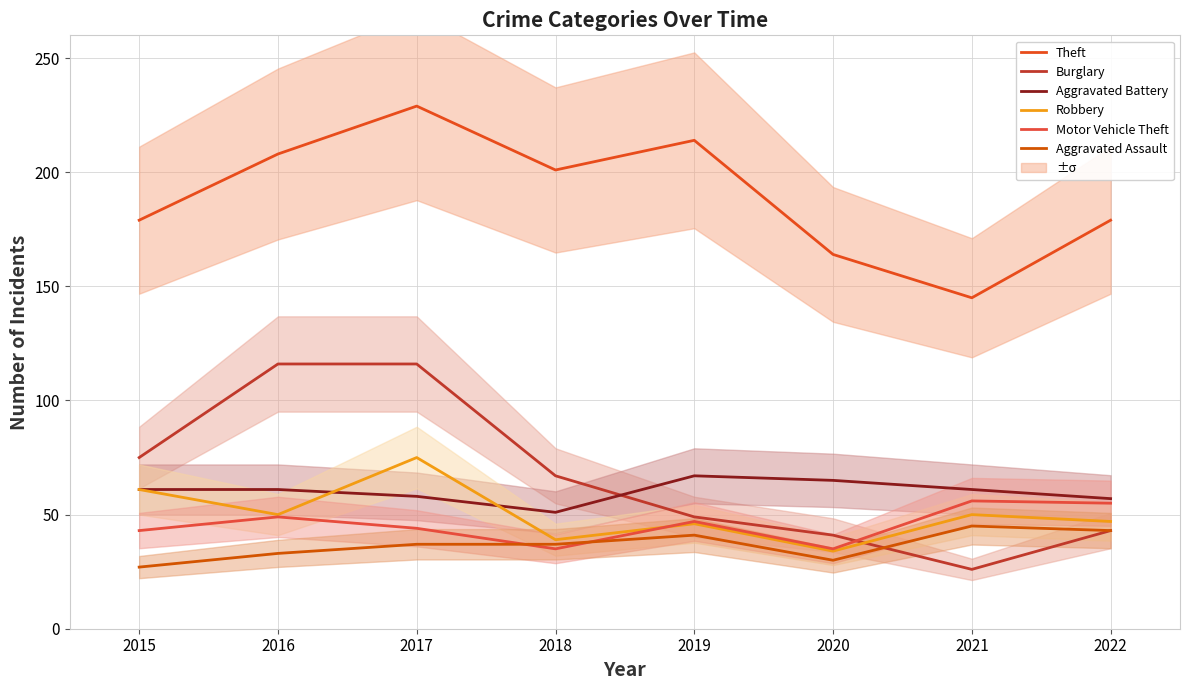

True or false: Robbery and Aggravated Assault cross at least once.

False